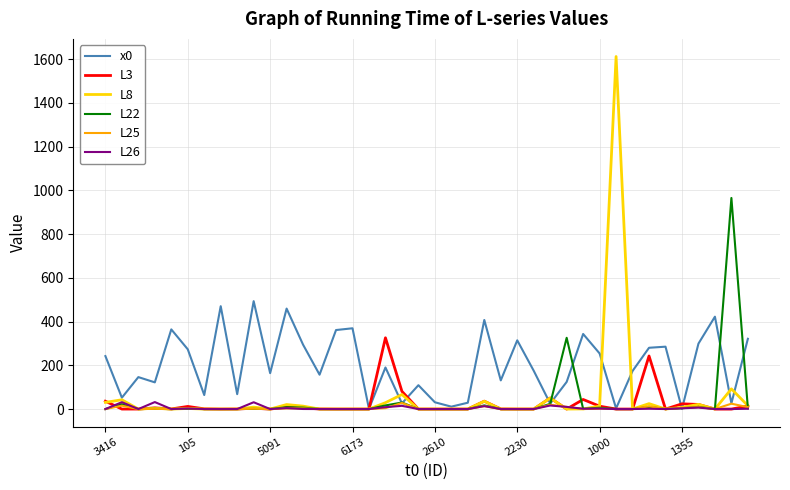

Which series has the largest total across all categories?

x0